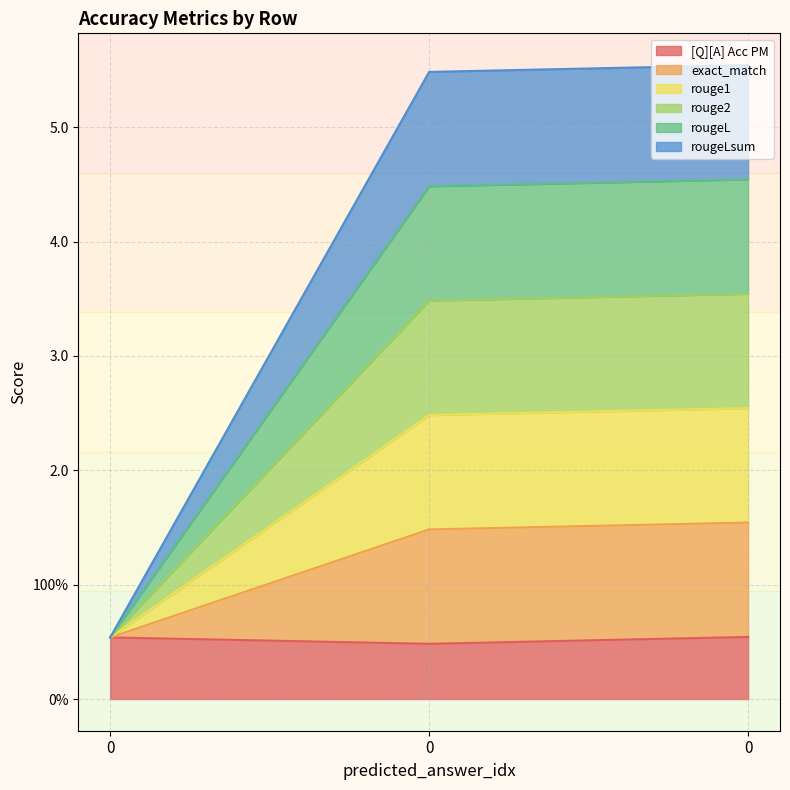

How many distinct data groups are displayed?

6